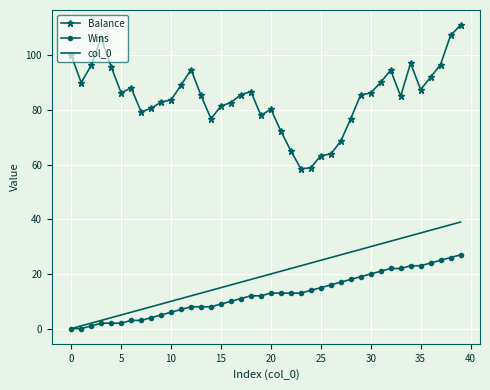

True or false: Balance and col_0 cross at least once.

False